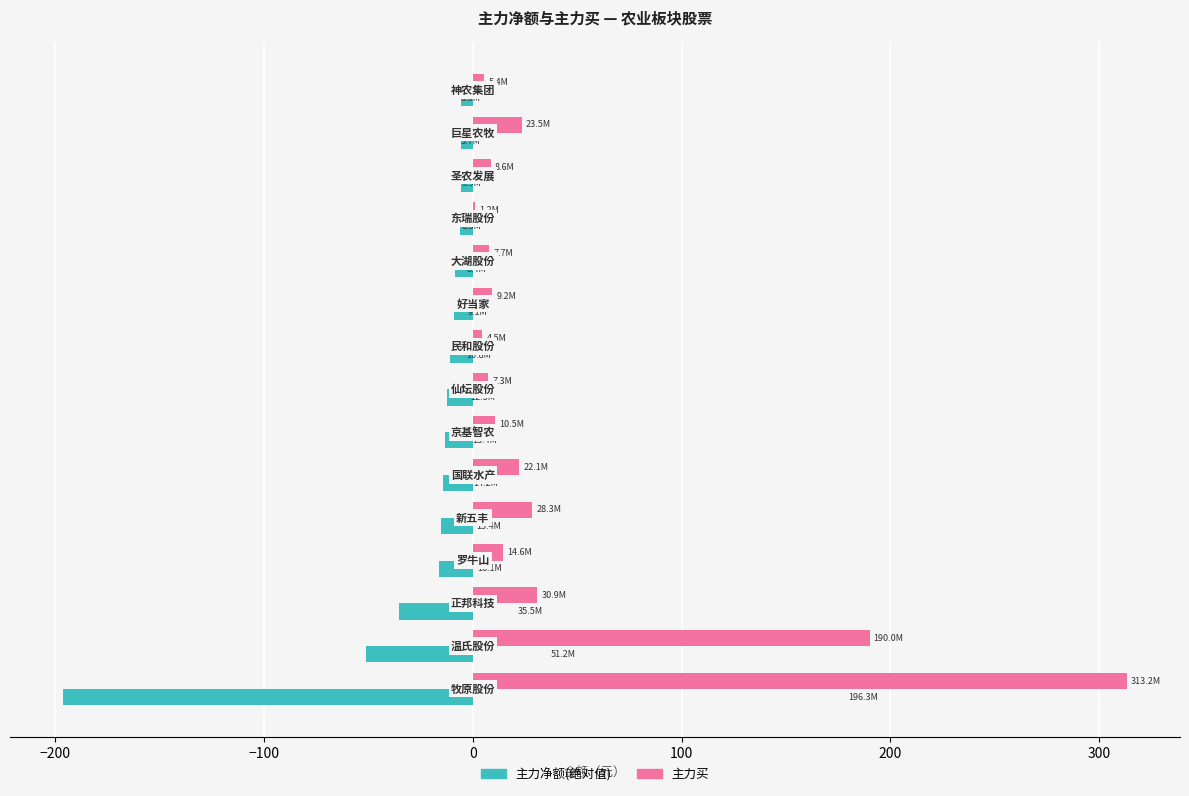

What is the maximum value shown in the chart?

313.2